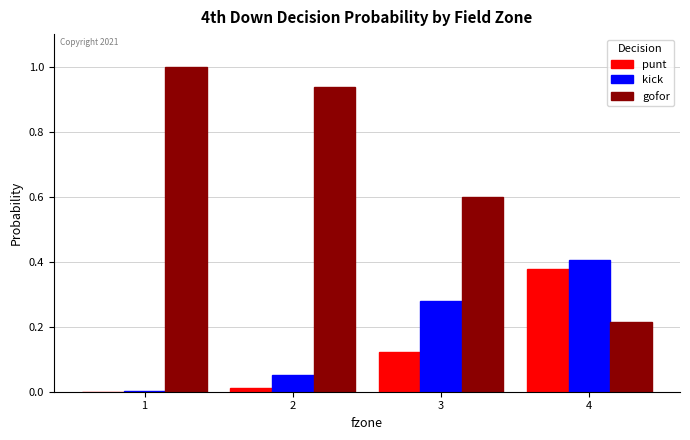

True or false: kick has a value of 0.0 at 1.

True